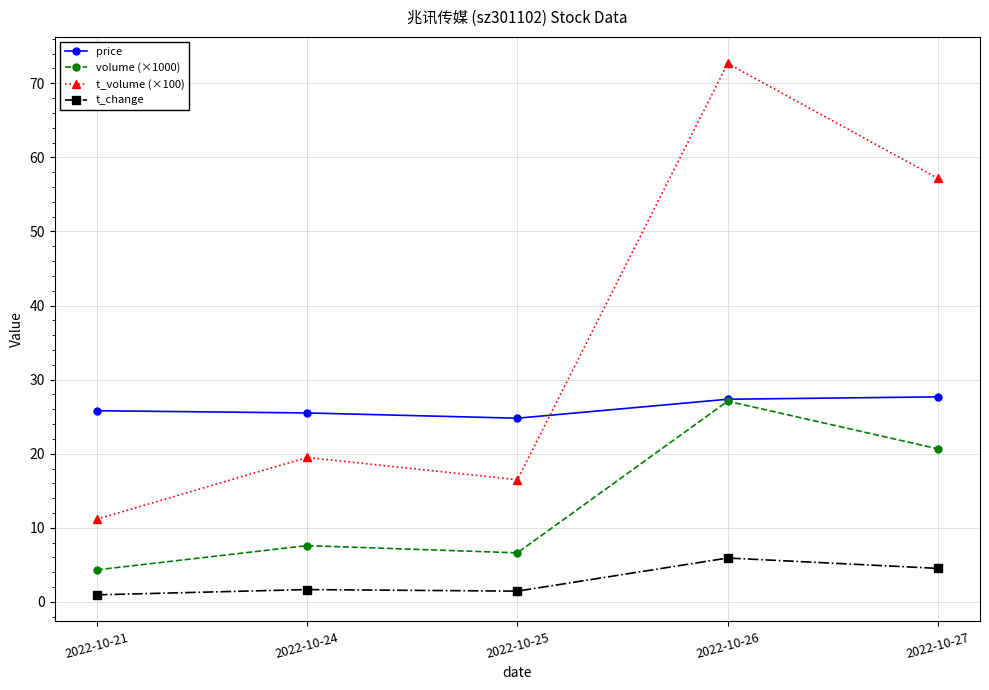

The value of t_volume (×100) at 2022-10-25 is 11.1. True or false?

False